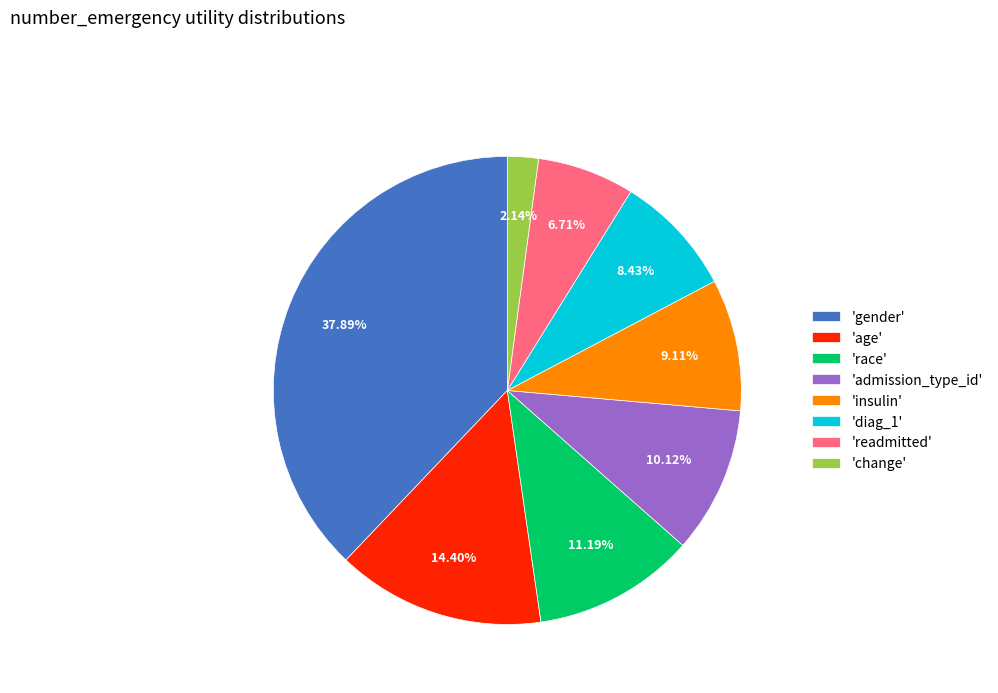

Is there a majority slice in this chart?

No